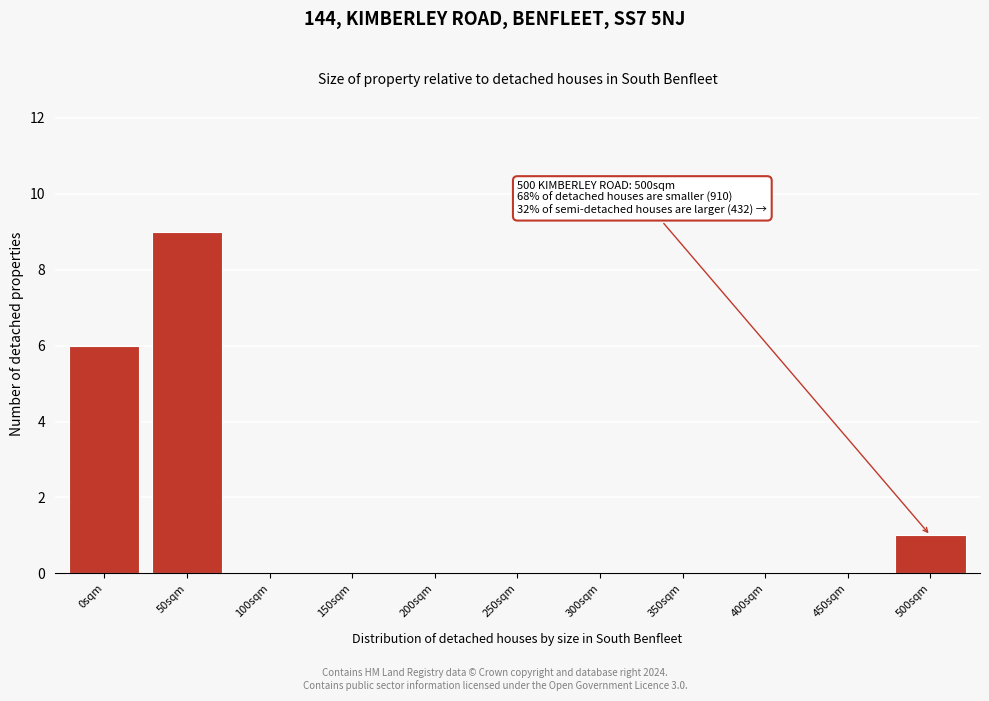

Reading left to right, extract all data points from this chart.

0sqm=6	50sqm=9	100sqm=0	150sqm=0	200sqm=0	250sqm=0	300sqm=0	350sqm=0	400sqm=0	450sqm=0	500sqm=1